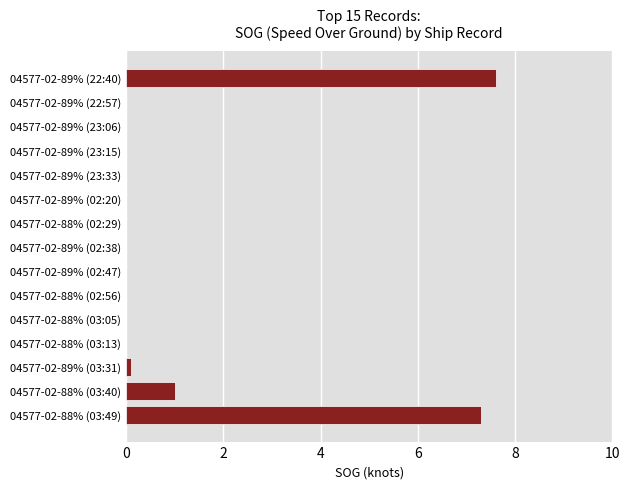

What is the greatest value displayed?

7.6